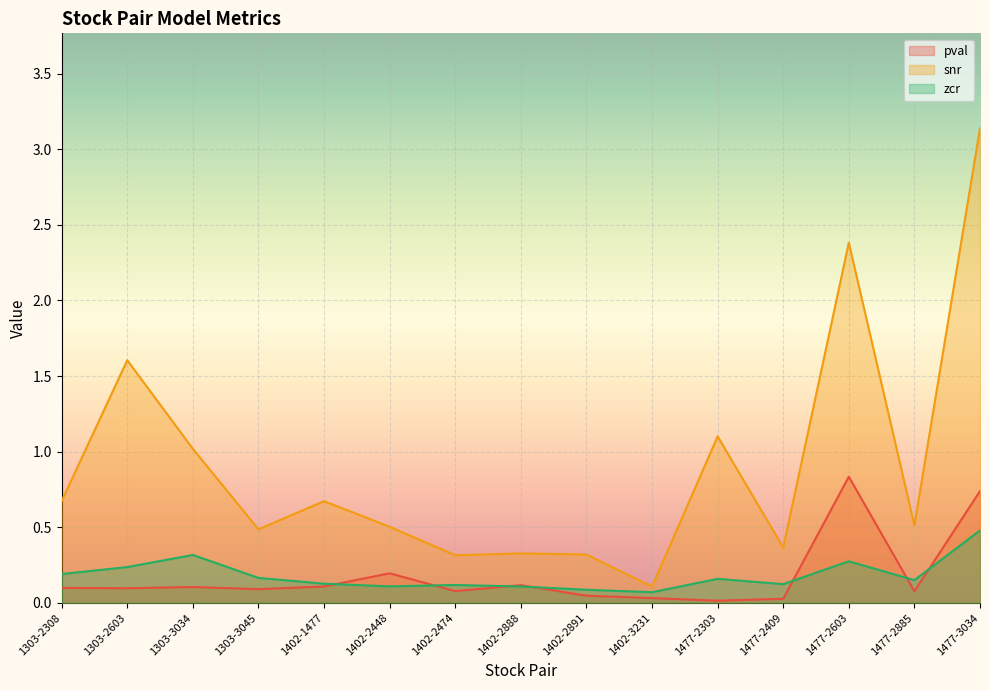

What is the value of the pval point at the 13th from the left?

0.8